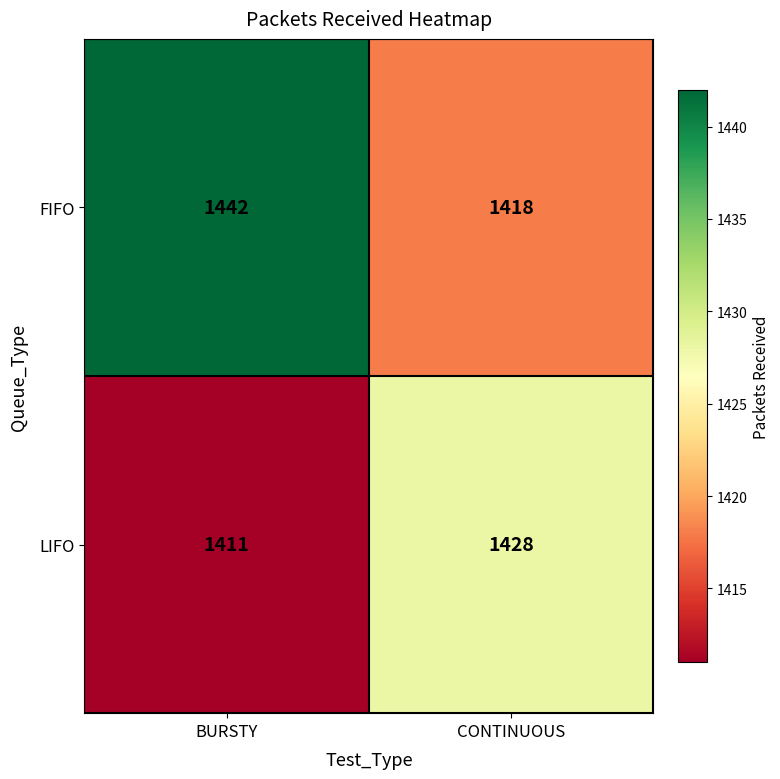

What is the difference between the maximum and minimum values in the FIFO series?

24